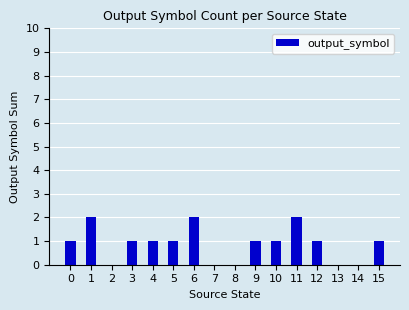

Approximately how many times larger is the value at 15 compared to 5?

1.0